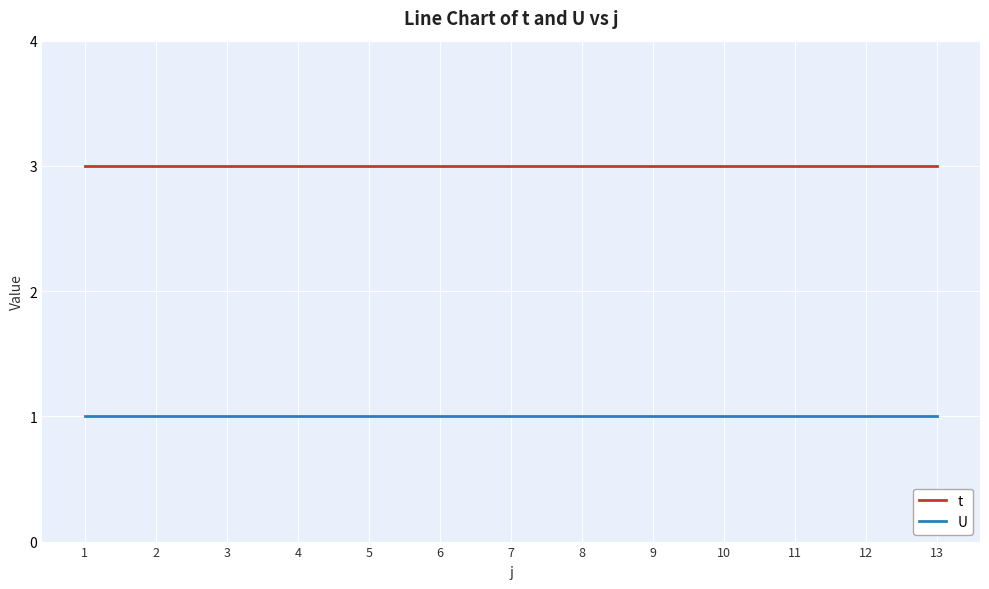

True or false: t and U intersect in this chart.

False